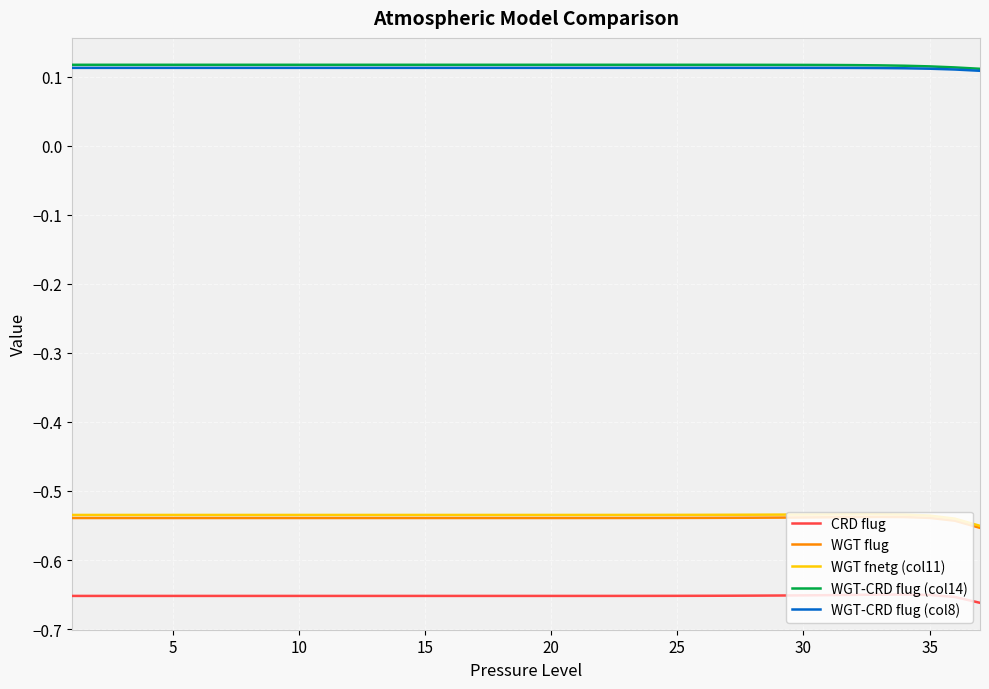

True or false: WGT flug and WGT-CRD flug (col14) cross at least once.

False